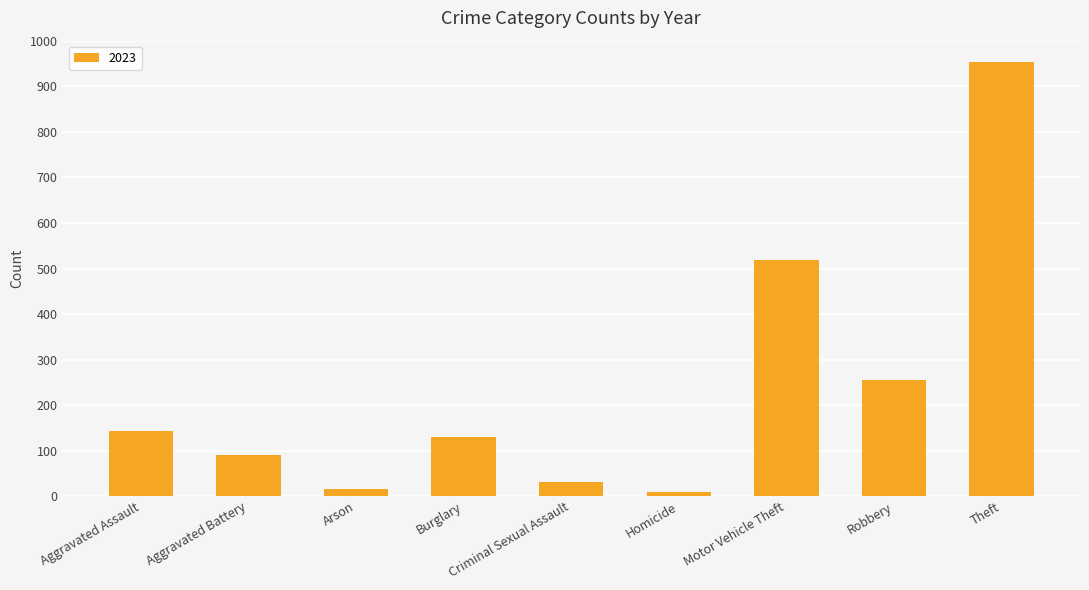

What is the maximum value shown in the chart?

953